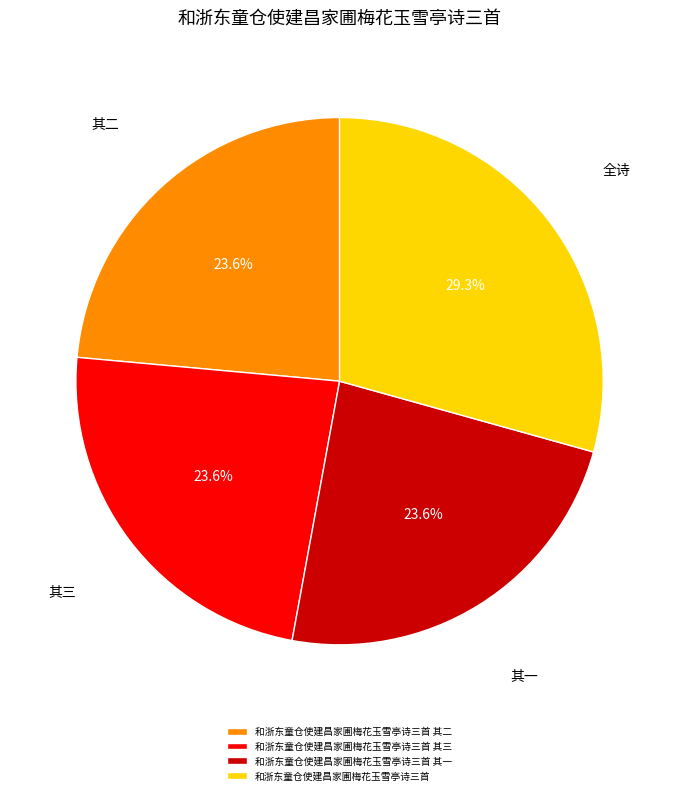

Does 和浙东童仓使建昌家圃梅花玉雪亭诗三首 其三 represent more than half of the total?

No